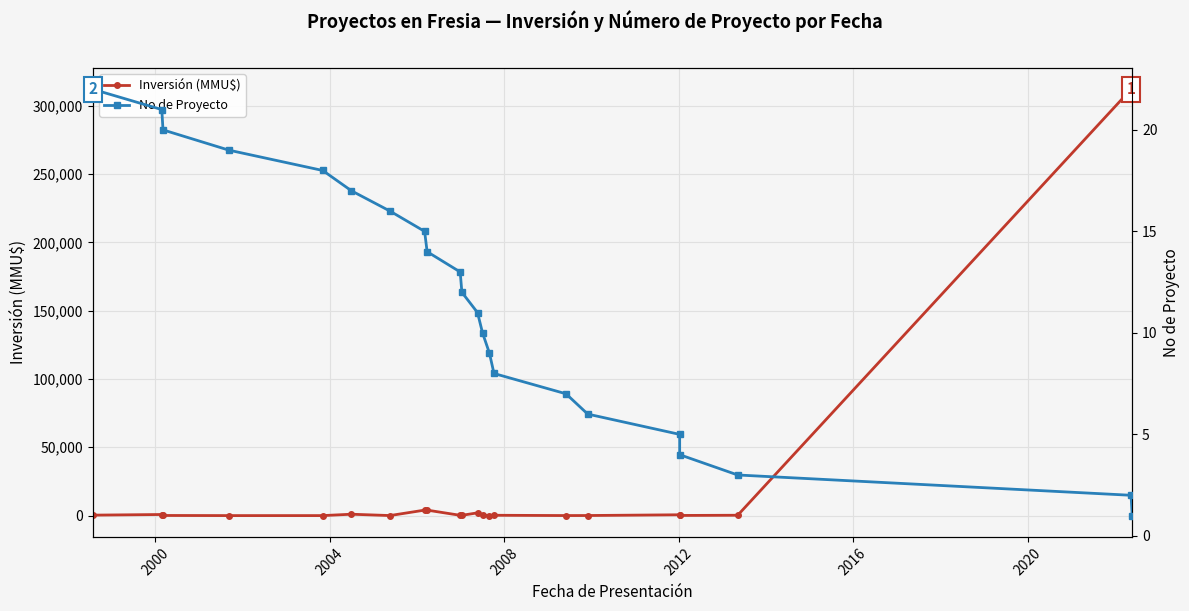

How many values in the No de Proyecto series exceed 12?

10